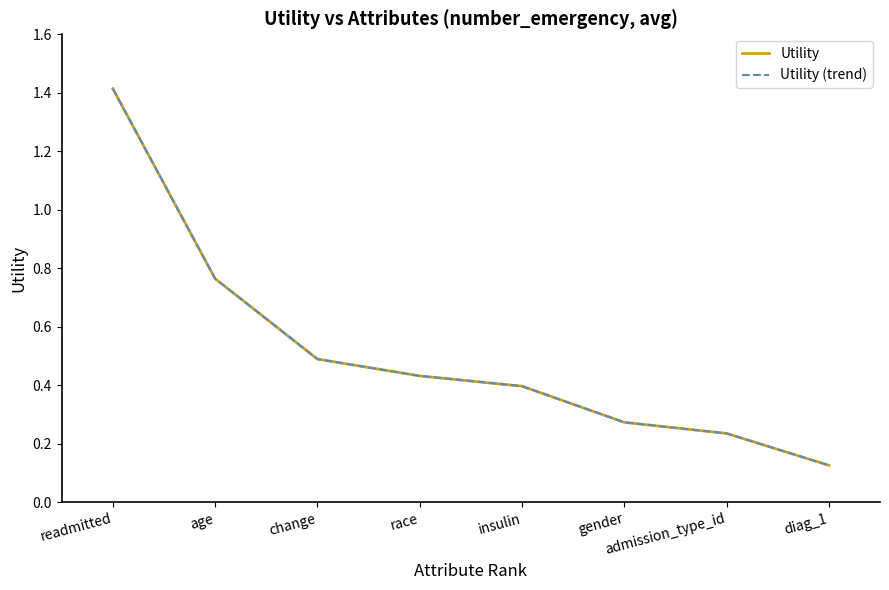

Rank the series at gender from highest to lowest value.

Utility, Utility (trend)